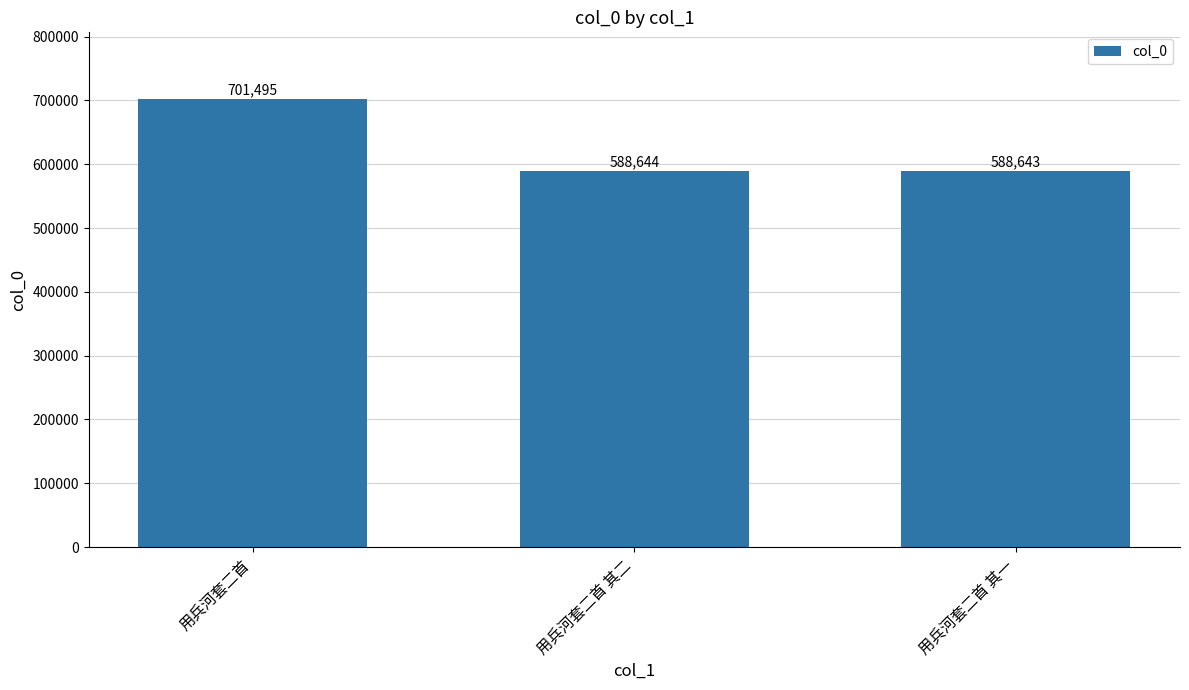

What is the sum of all values?

1878782